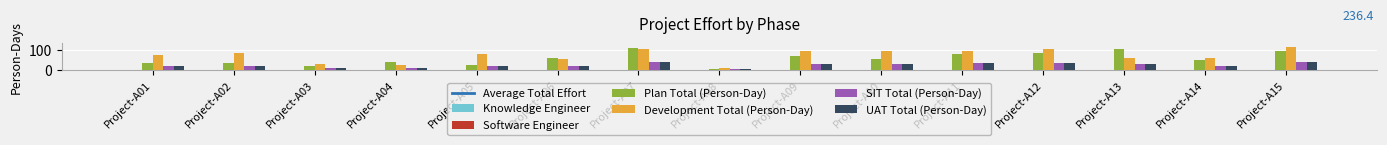

Which series has the widest spread of values?

Plan Total (Person-Day)